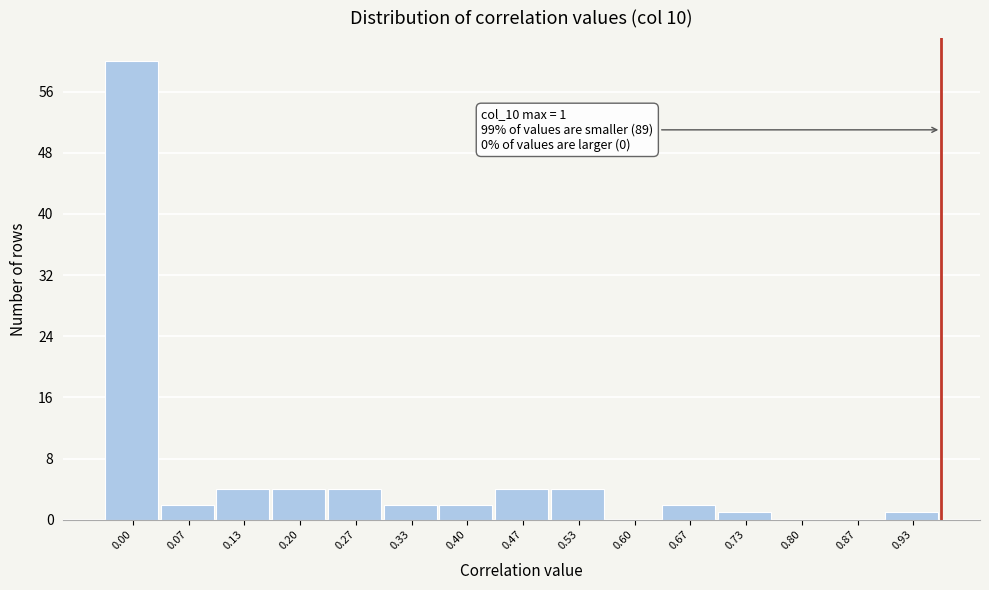

Reading right to left, transcribe all the data shown in this chart.

0.93=1	0.87=0	0.80=0	0.73=1	0.67=2	0.60=0	0.53=4	0.47=4	0.40=2	0.33=2	0.27=4	0.20=4	0.13=4	0.07=2	0.00=60